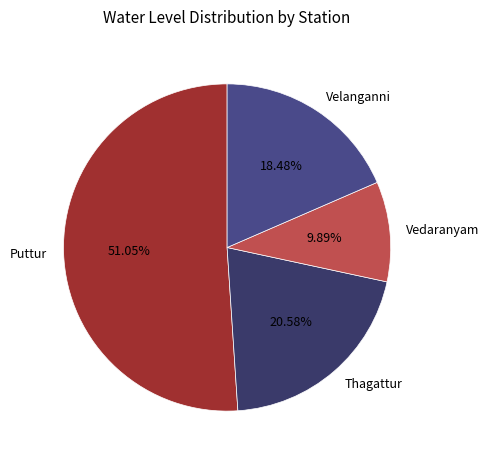

Combined, do Vedaranyam and Puttur account for over 50%?

Yes